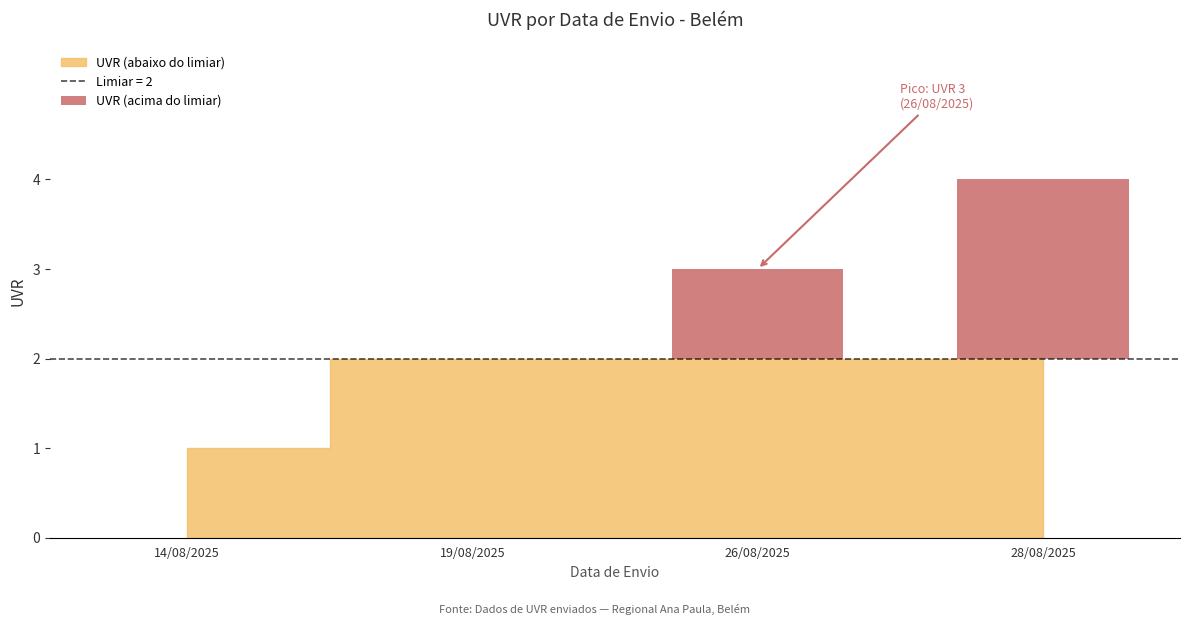

What position from the right is 19/08/2025?

3